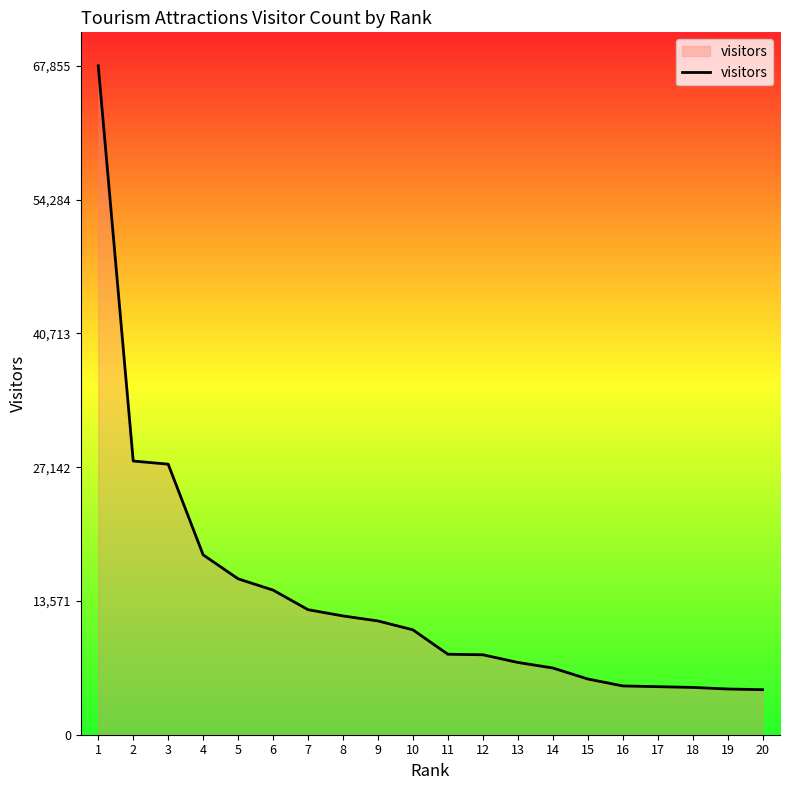

True or false: the data shows 97702 at 1.

False